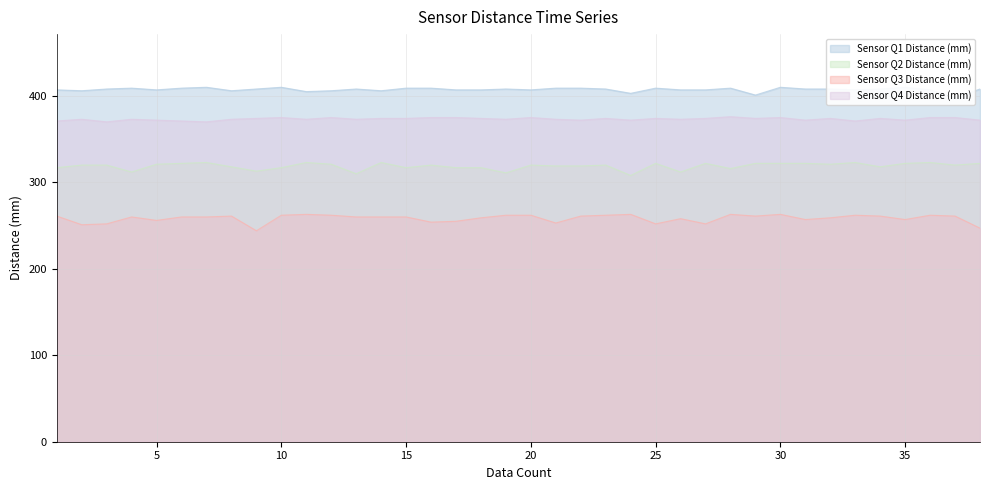

What is the difference between the maximum and minimum values in the Sensor Q4 Distance (mm) series?

6